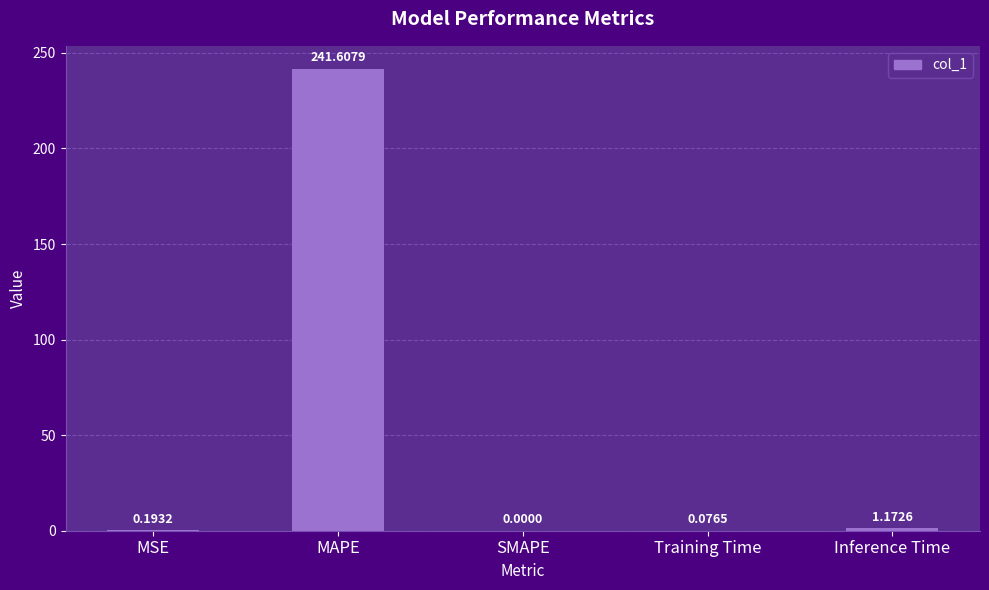

Which category has the highest value across all series?

MAPE